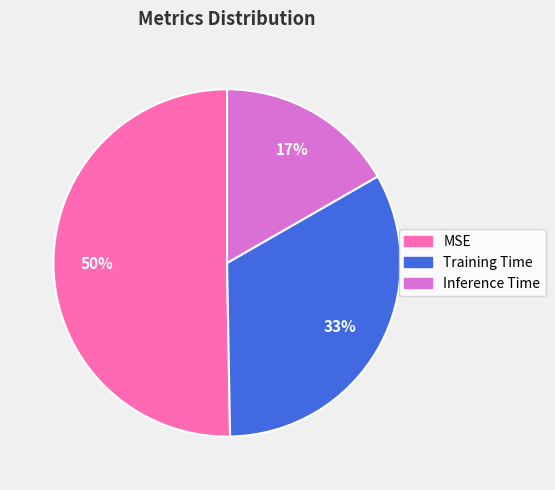

How many segments does this pie chart have?

3